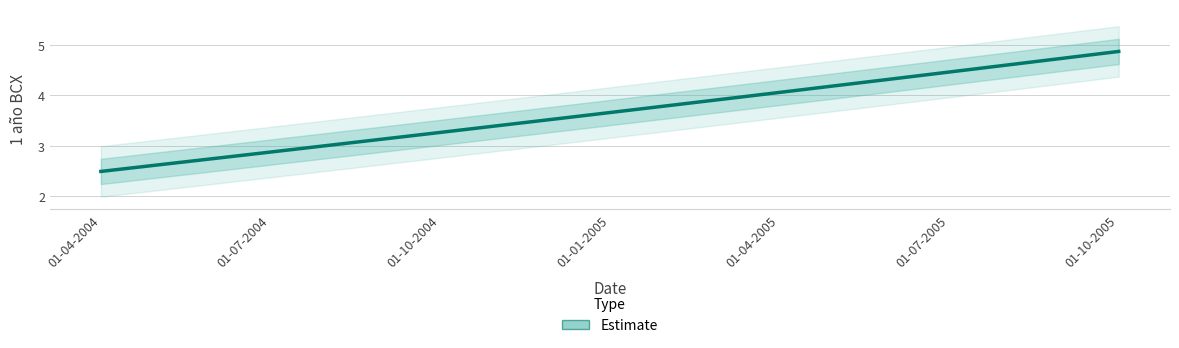

What is the label of the 5th point from the left?

01-04-2005